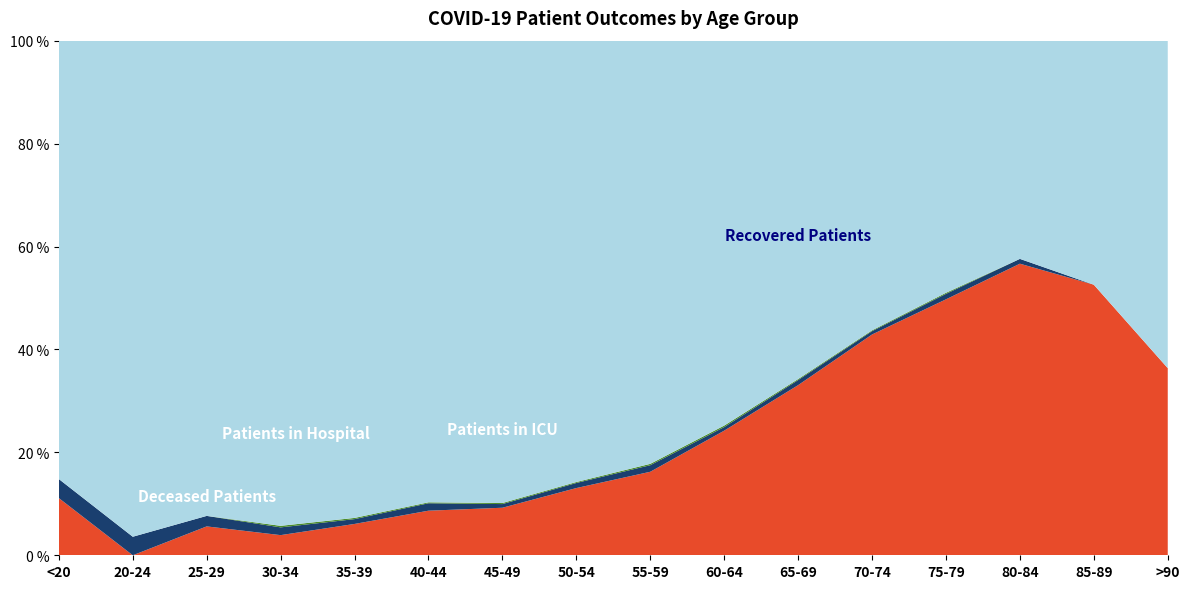

Reading left to right, transcribe all the data shown in this chart.

Deceased Patients: <20=6	20-24=0	25-29=11	30-34=13	35-39=26	40-44=48	45-49=91	50-54=212	55-59=369	60-64=663	65-69=1005	70-74=1330	75-79=941	80-84=302	85-89=51	>90=4
Patients in Hospital: <20=2	20-24=4	25-29=4	30-34=5	35-39=4	40-44=8	45-49=7	50-54=16	55-59=29	60-64=19	65-69=30	70-74=20	75-79=20	80-84=5	85-89=0	>90=0
Patients in ICU: <20=0	20-24=0	25-29=0	30-34=1	35-39=1	40-44=1	45-49=2	50-54=3	55-59=6	60-64=8	65-69=6	70-74=5	75-79=4	80-84=0	85-89=0	>90=0
Recovered Patients: <20=46	20-24=107	25-29=181	30-34=313	35-39=396	40-44=497	45-49=885	50-54=1392	55-59=1870	60-64=2048	65-69=1999	70-74=1745	75-79=927	80-84=226	85-89=46	>90=7